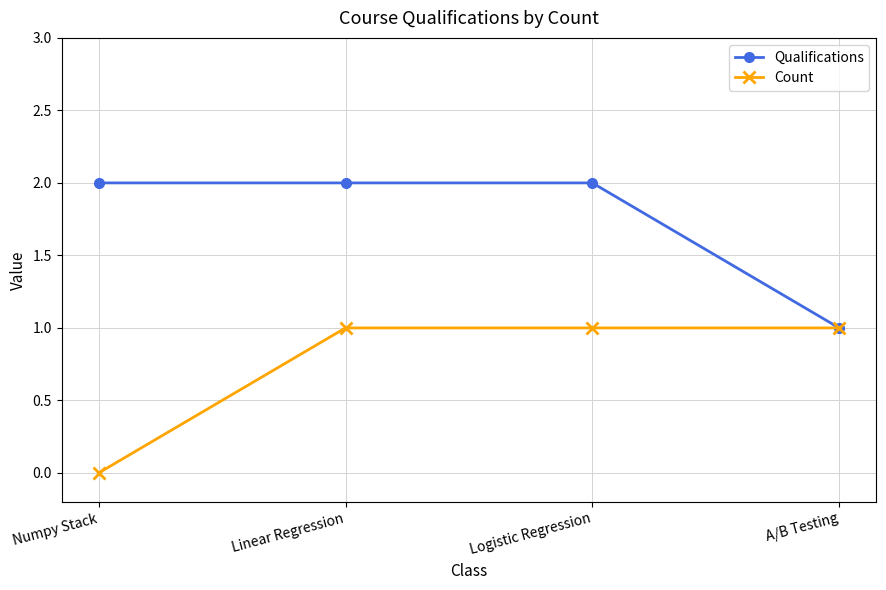

How many data points does each series have?

4